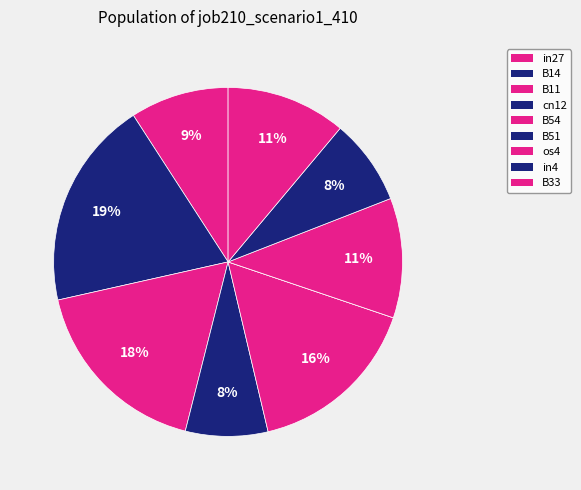

What percentage do cn12 and in4 together represent?

15.6%